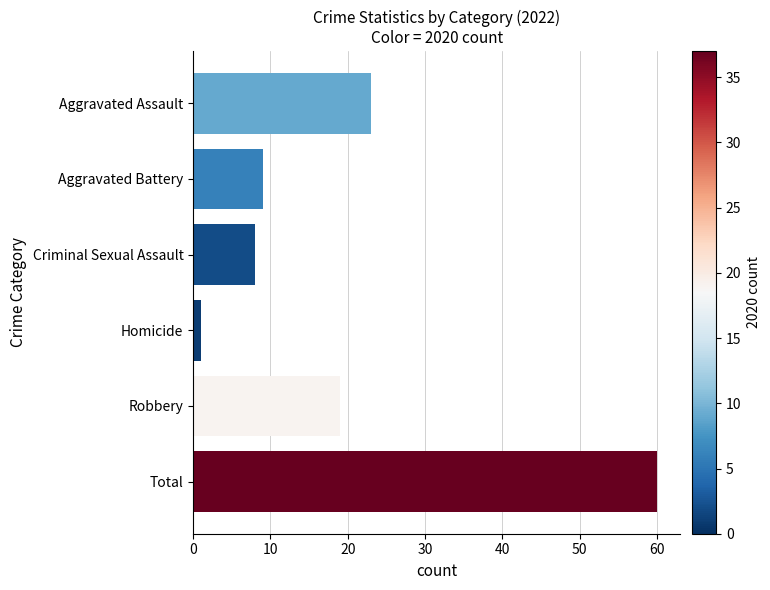

How many data points are less than 19?

3